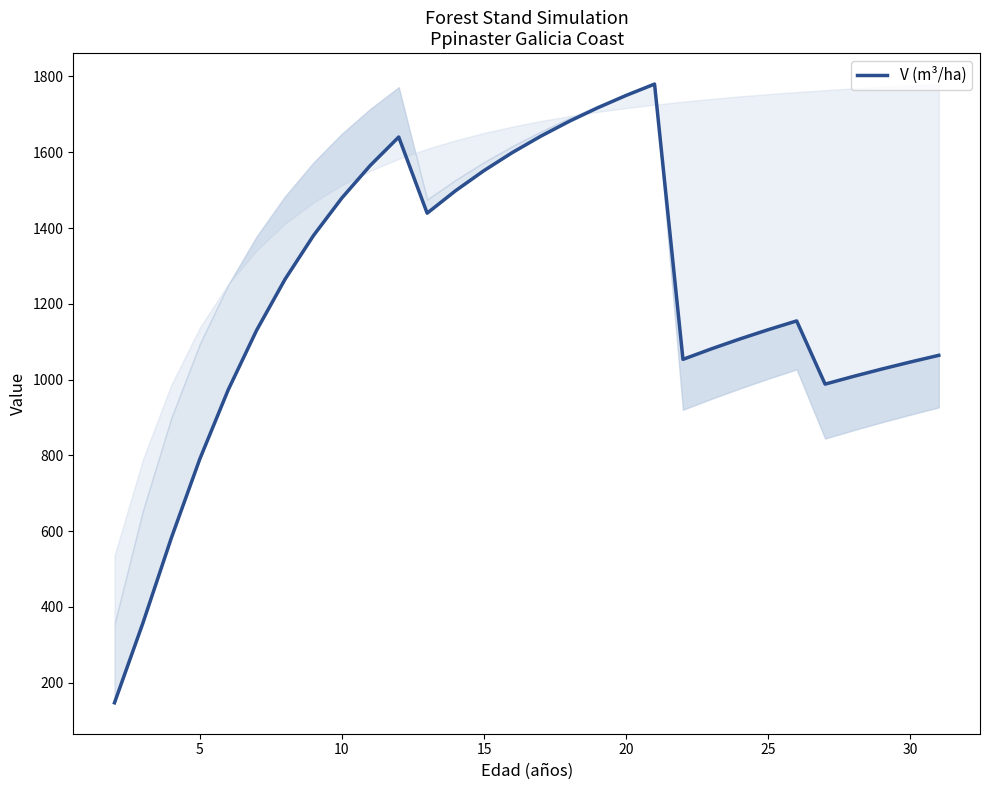

What is the average value?

1221.0